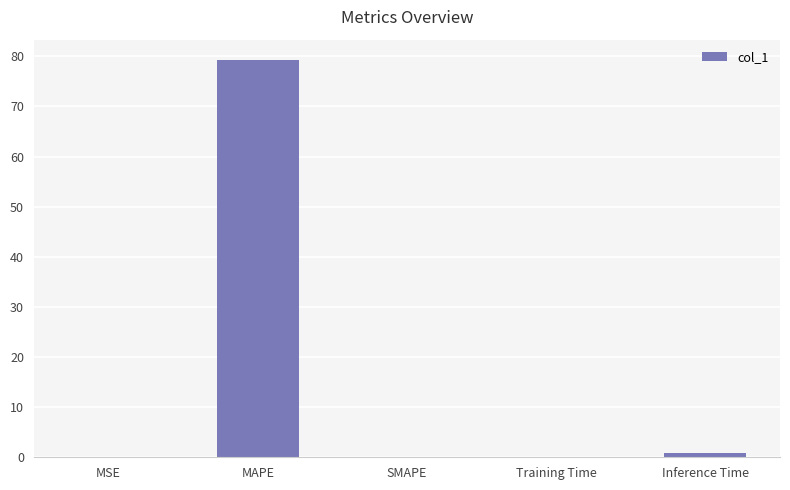

What is the sum of the values at MAPE and SMAPE?

79.3